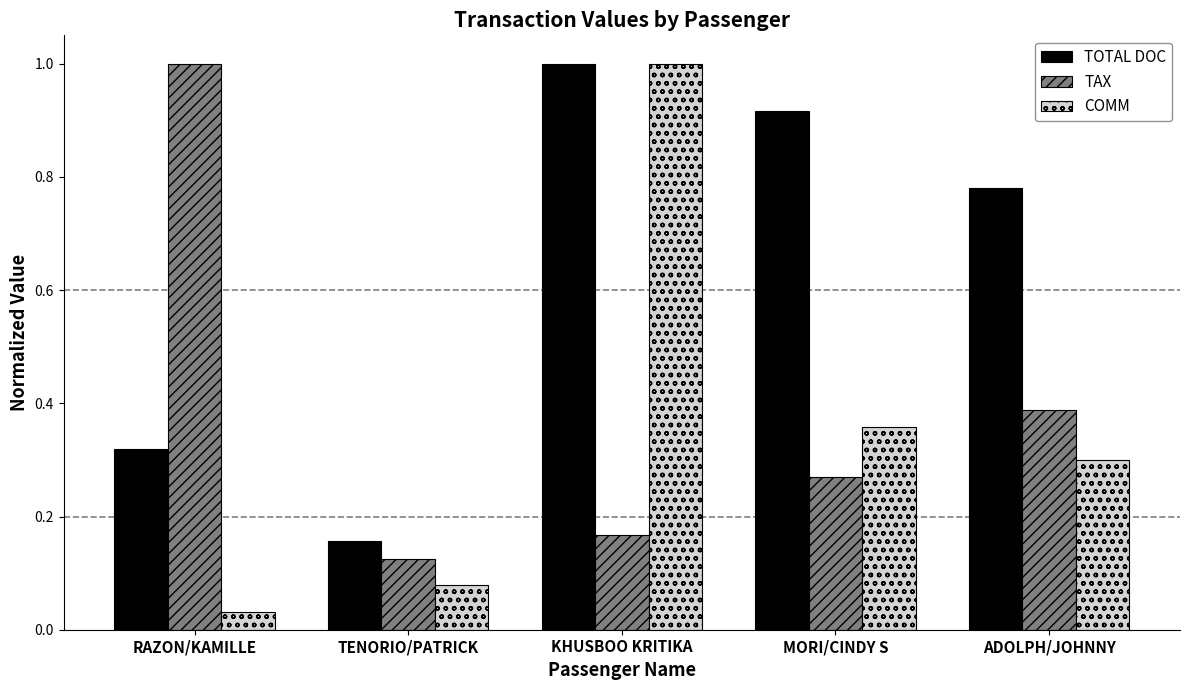

How many data points does each series have?

5